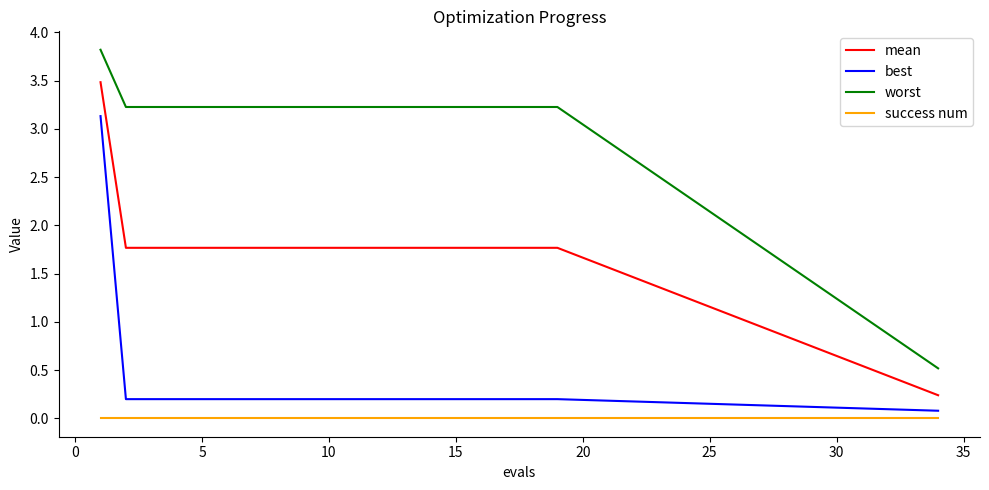

True or false: mean and success num intersect in this chart.

False